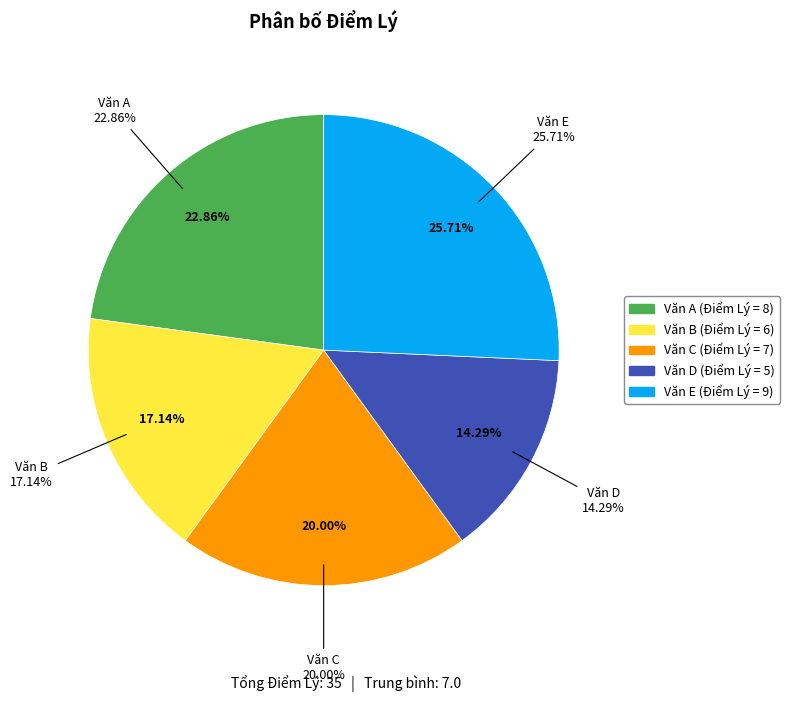

What is the change in value from Văn A to Văn D?

-3